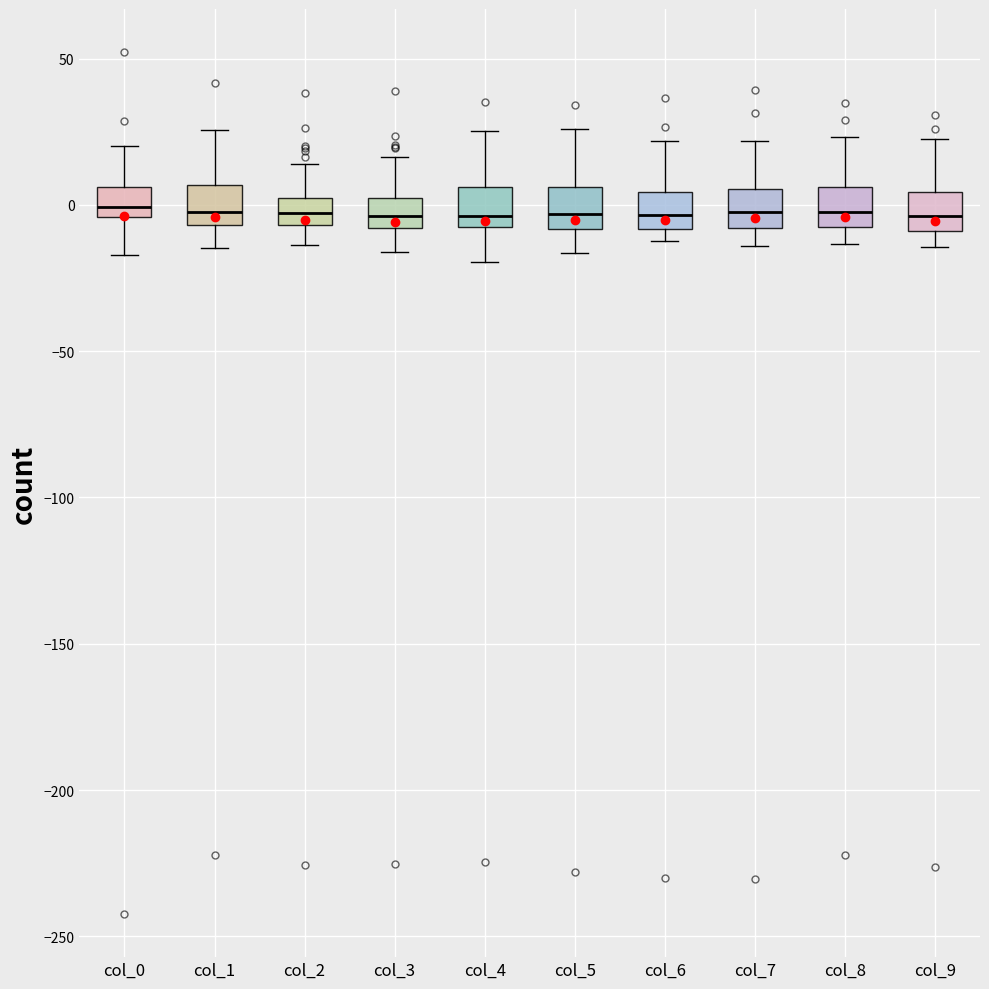

Reading left to right, read every box against the y-axis: the position of its median line, the range the box covers, and the ends of its whiskers. The values are not printed on the chart, so give them approximately, as read against the axis.

col_0: median 0, box -5 to 5, whiskers -15 to 20
col_1: median 0, box -5 to 5, whiskers -15 to 25
col_2: median -5 (inside the box), box -5 to 0, whiskers -15 to 15
col_3: median -5, box -10 to 0, whiskers -15 to 15
col_4: median -5, box -10 to 5, whiskers -20 to 25
col_5: median -5, box -10 to 5, whiskers -15 to 25
col_6: median -5, box -10 to 5, whiskers -10 (just below the box's lower edge) to 20
col_7: median -5, box -10 to 5, whiskers -15 to 20
col_8: median 0, box -10 to 5, whiskers -15 to 25
col_9: median -5, box -10 to 5, whiskers -15 to 25